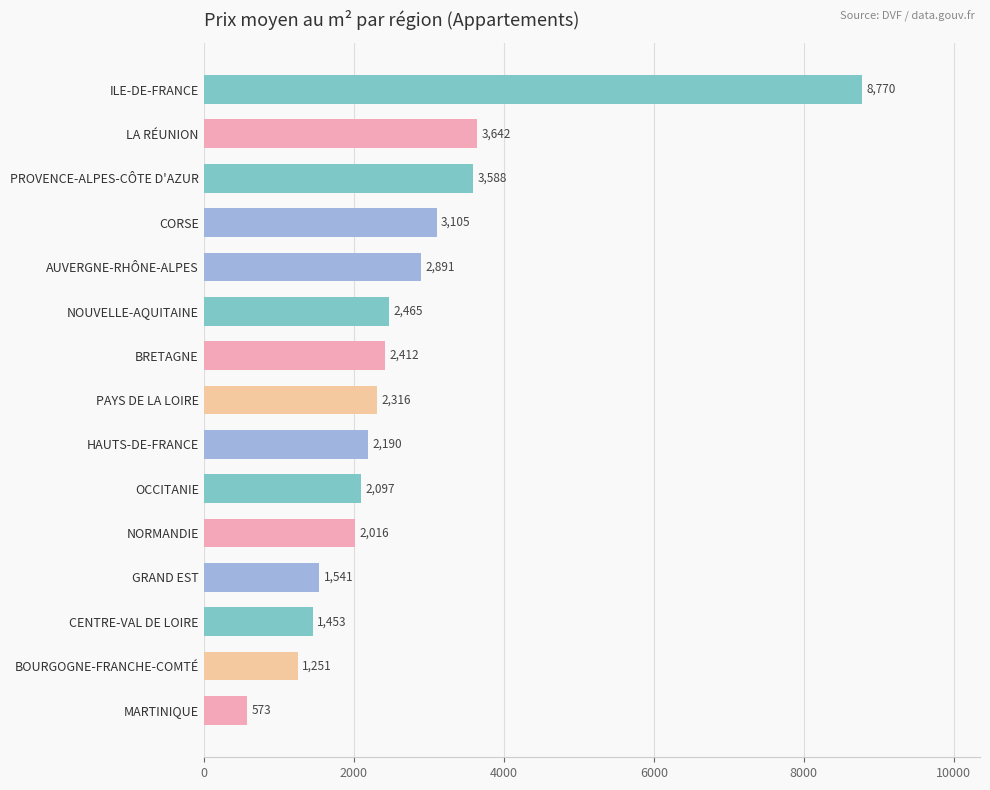

True or false: the data shows 1600.2 at PAYS DE LA LOIRE.

False